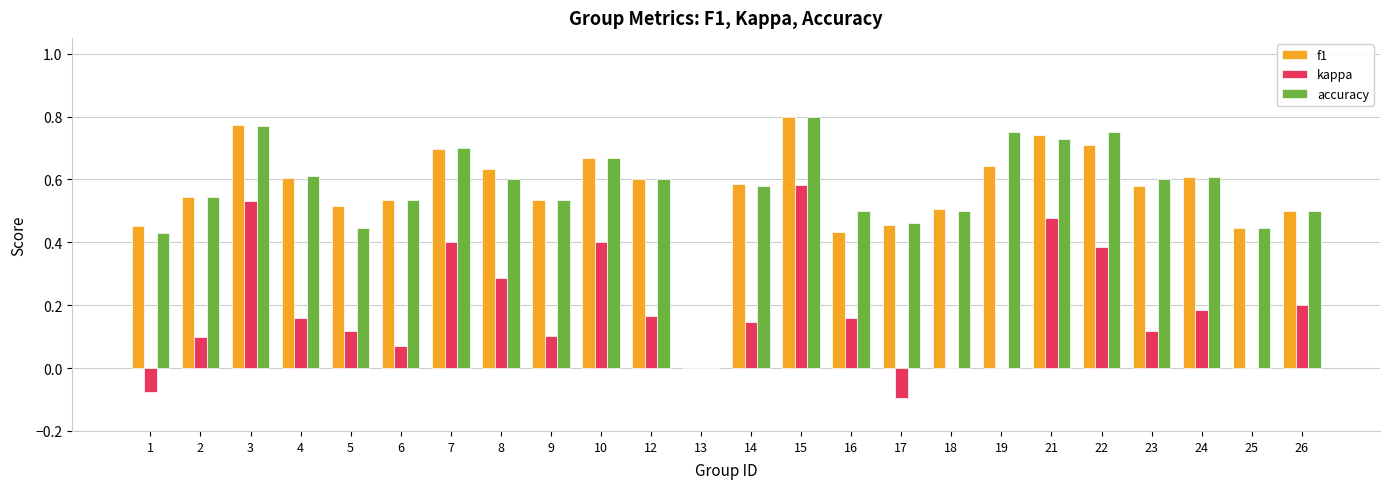

What is the sum of the f1 values at 25 and 23?

1.0